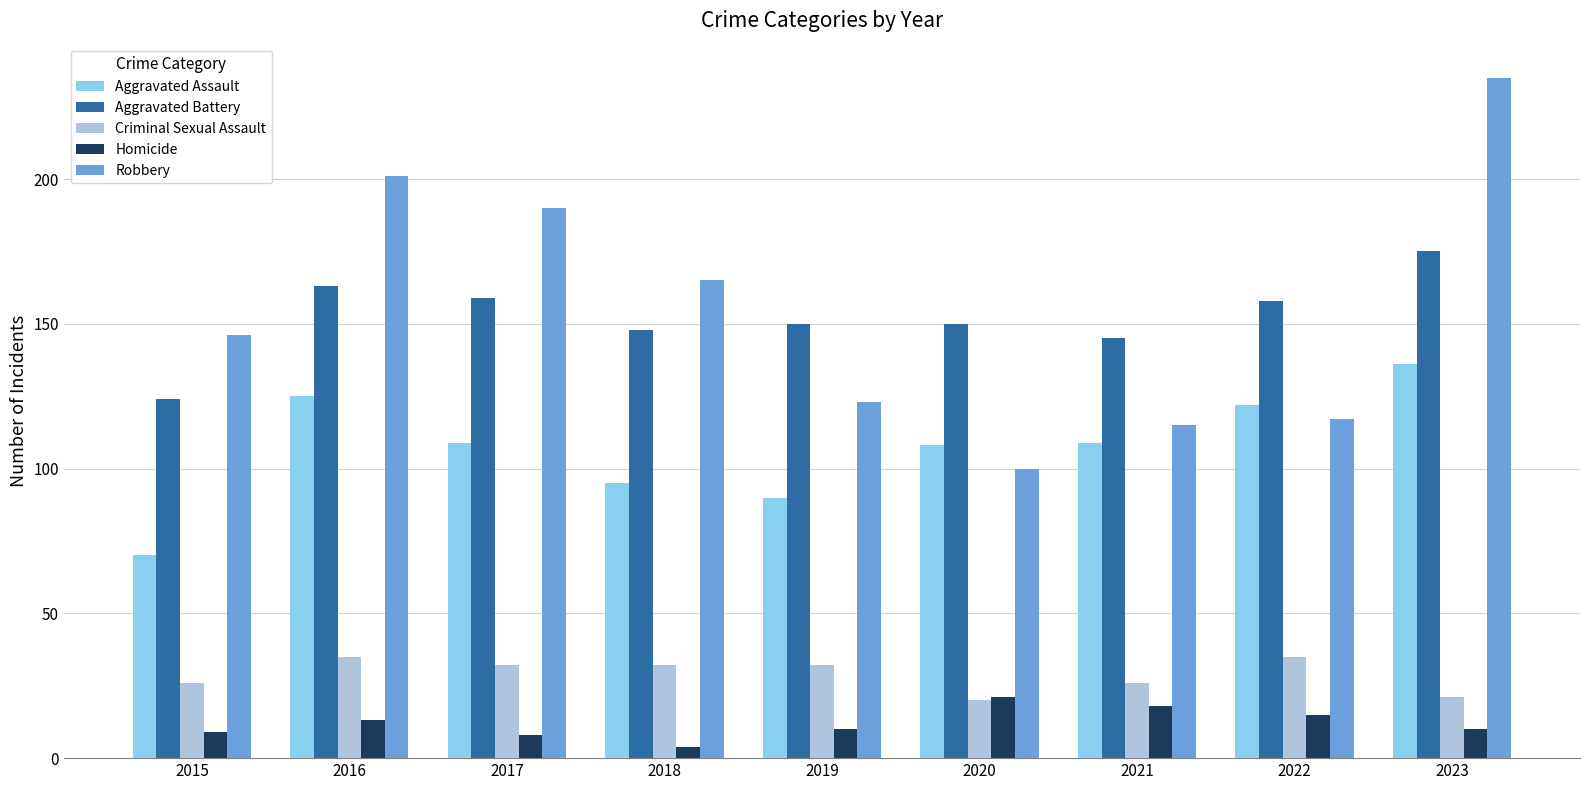

How many distinct data groups are displayed?

5